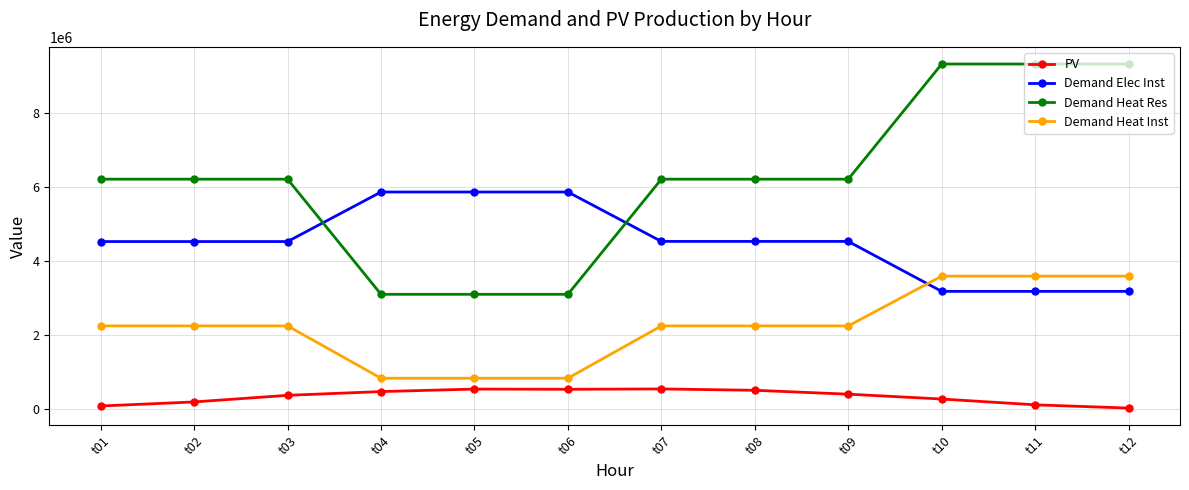

Is the value of Demand Elec Inst at t09 greater than the value of Demand Heat Inst at t04?

Yes